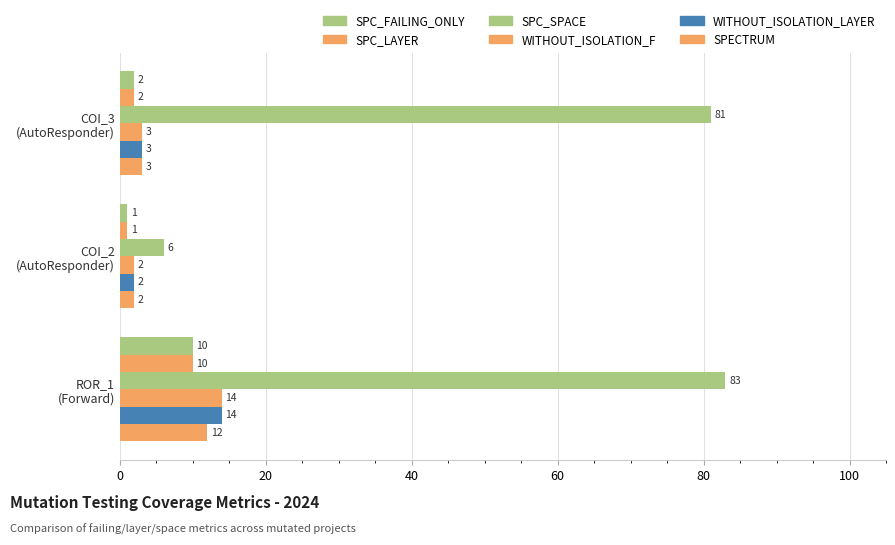

Count the number of data series in this chart.

6